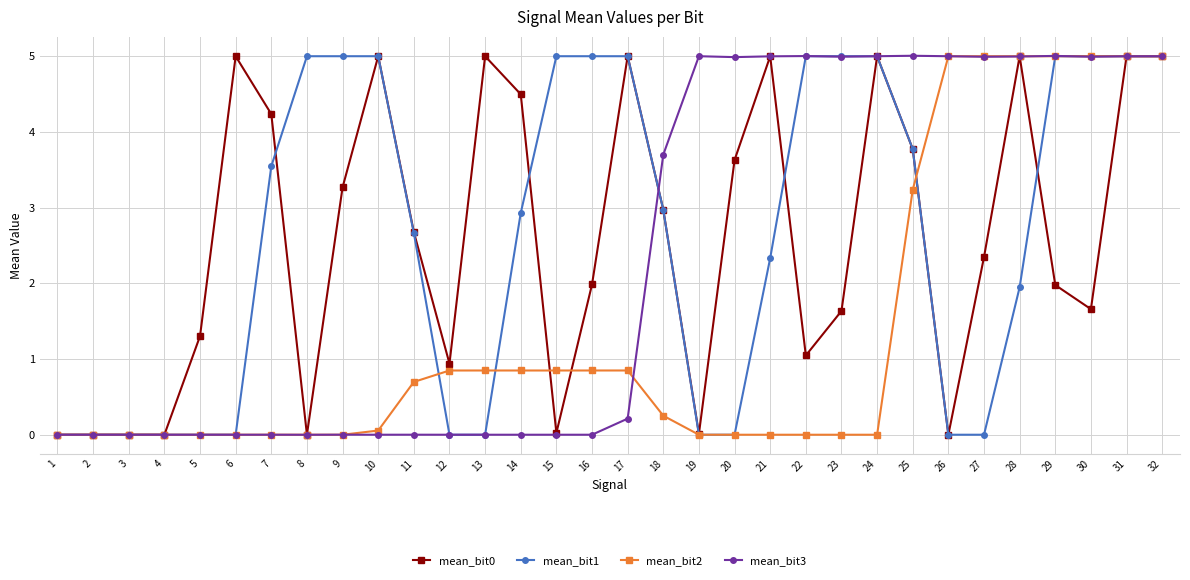

Is it true that mean_bit2 equals 6.7 at 29?

False